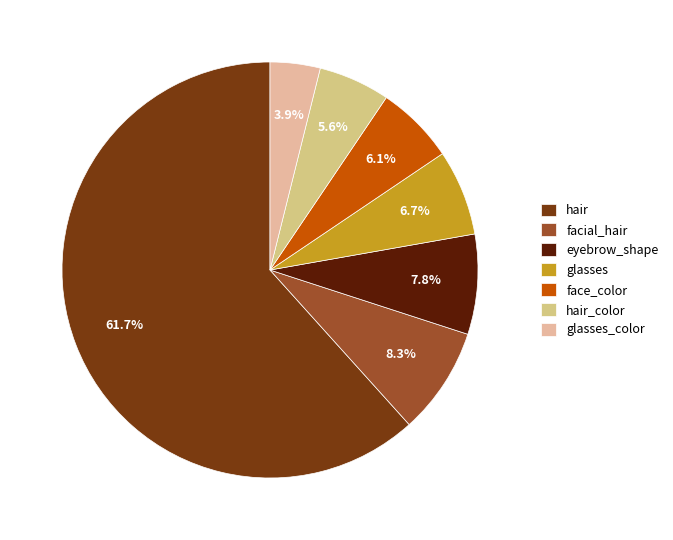

How many slices are in this pie chart?

7